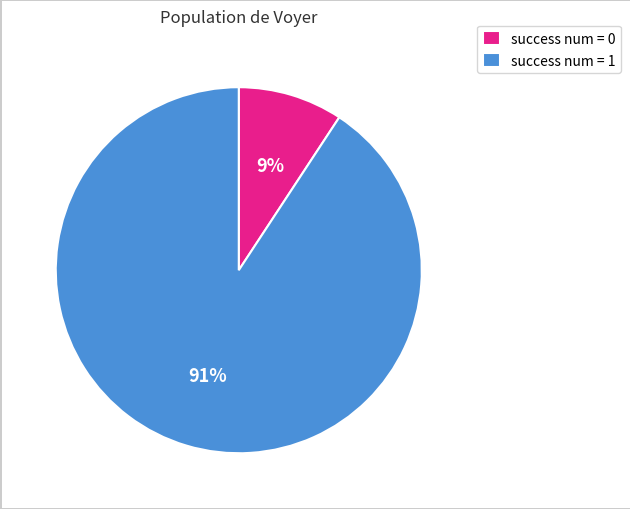

Is the sum of success num = 1 and success num = 0 greater than half?

Yes